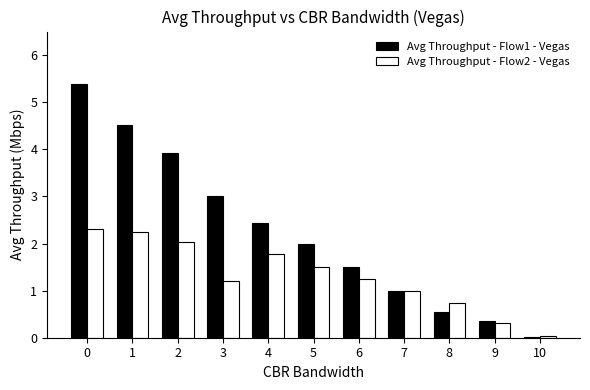

True or false: Avg Throughput - Flow1 - Vegas has a value of 0.7 at 4.

False